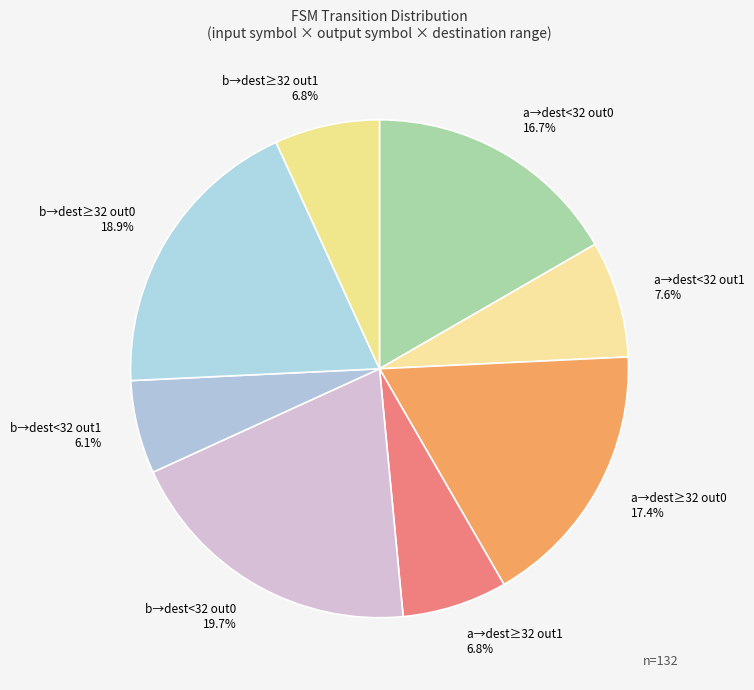

Which slice is the largest?

b→dest<32 out0